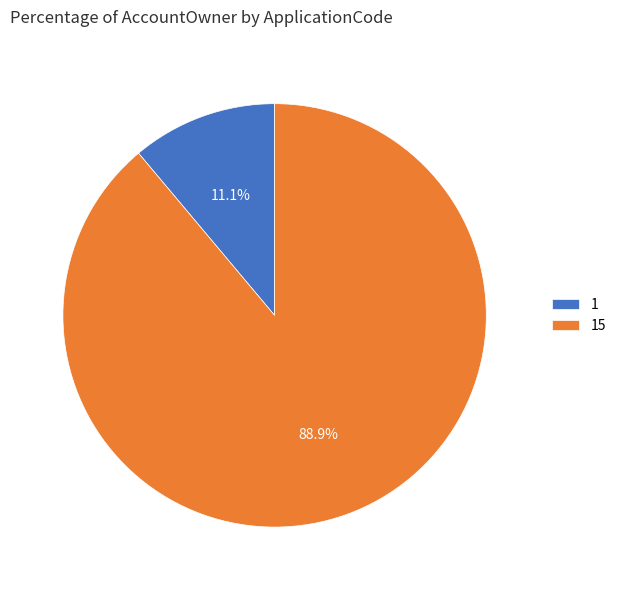

What percentage is the 1 slice, to the nearest percent?

11%